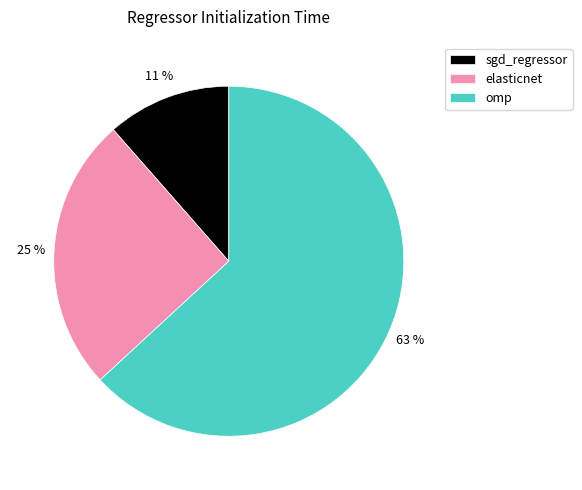

Which category has the smallest portion of the pie?

sgd_regressor